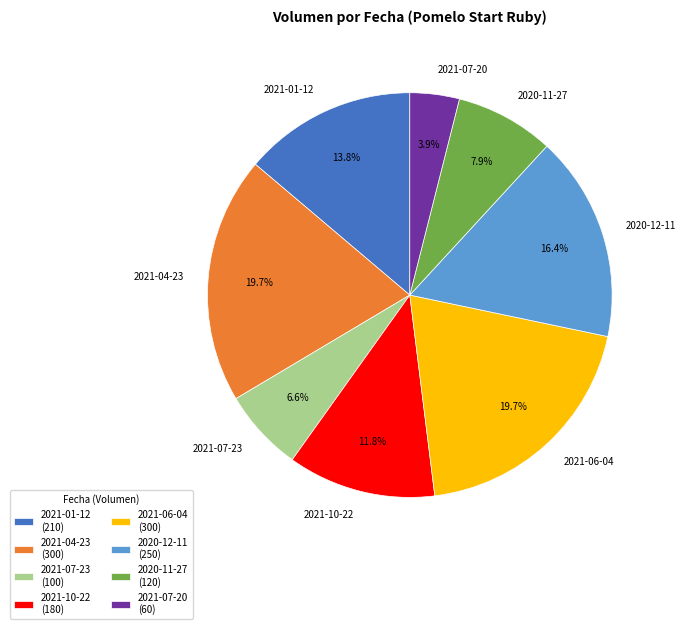

What portion of the pie excludes 2020-12-11?

83.6%